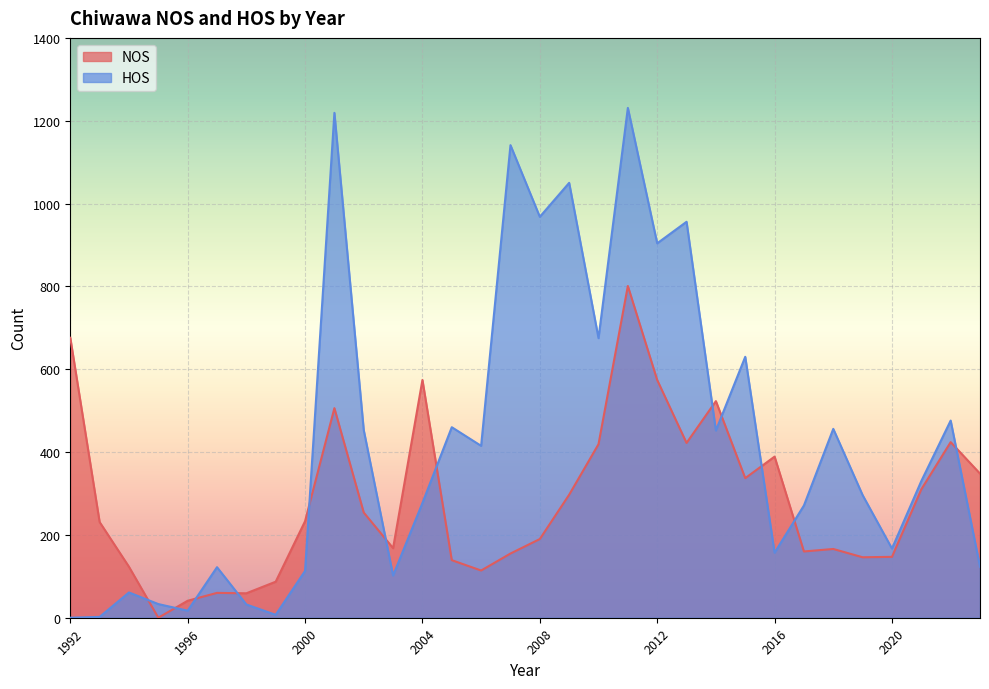

Is it true that HOS equals 13 at 1999?

False